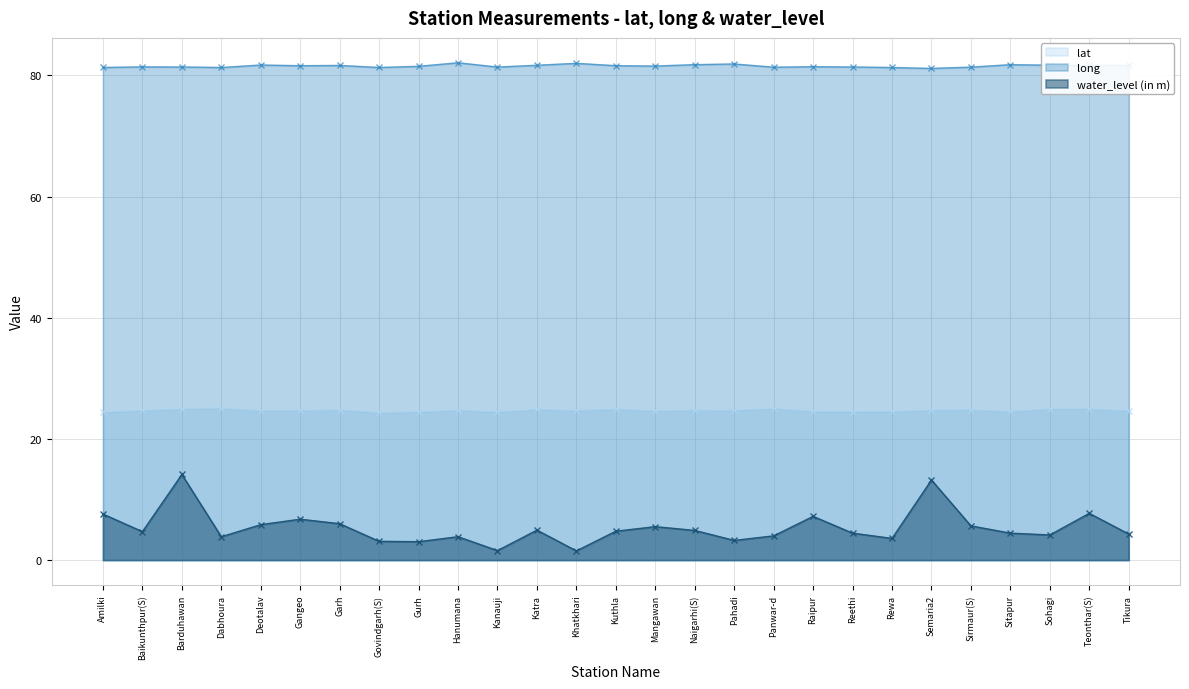

What is the difference between the maximum and minimum values in the lat series?

0.7